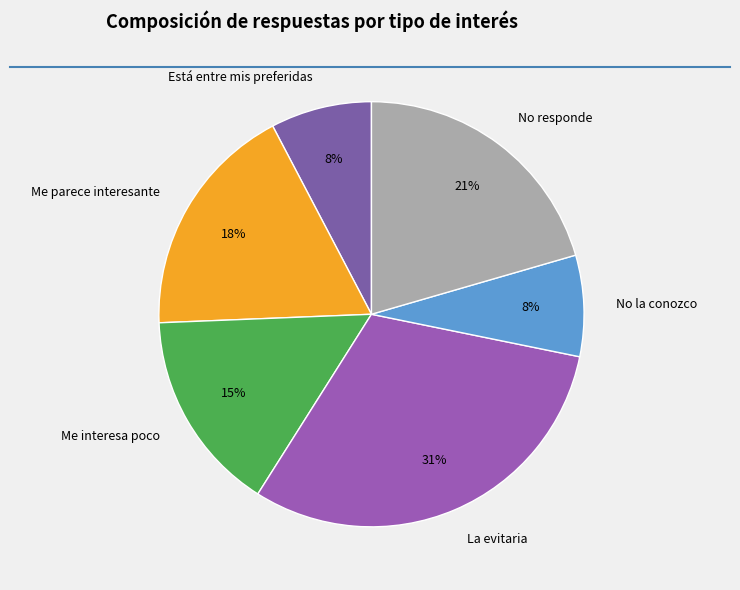

Do Me interesa poco and Está entre mis preferidas together represent more than half of the pie?

No